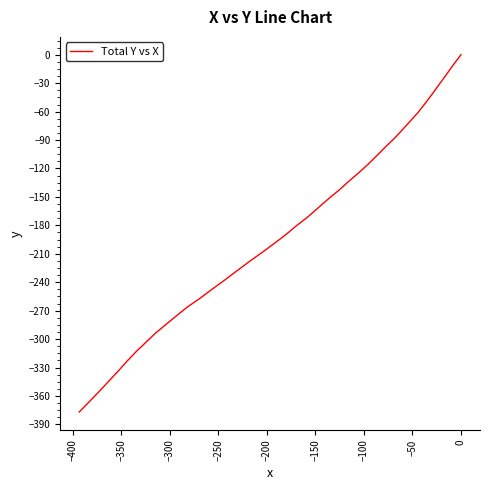

What is the minimum value shown in the chart?

-376.9